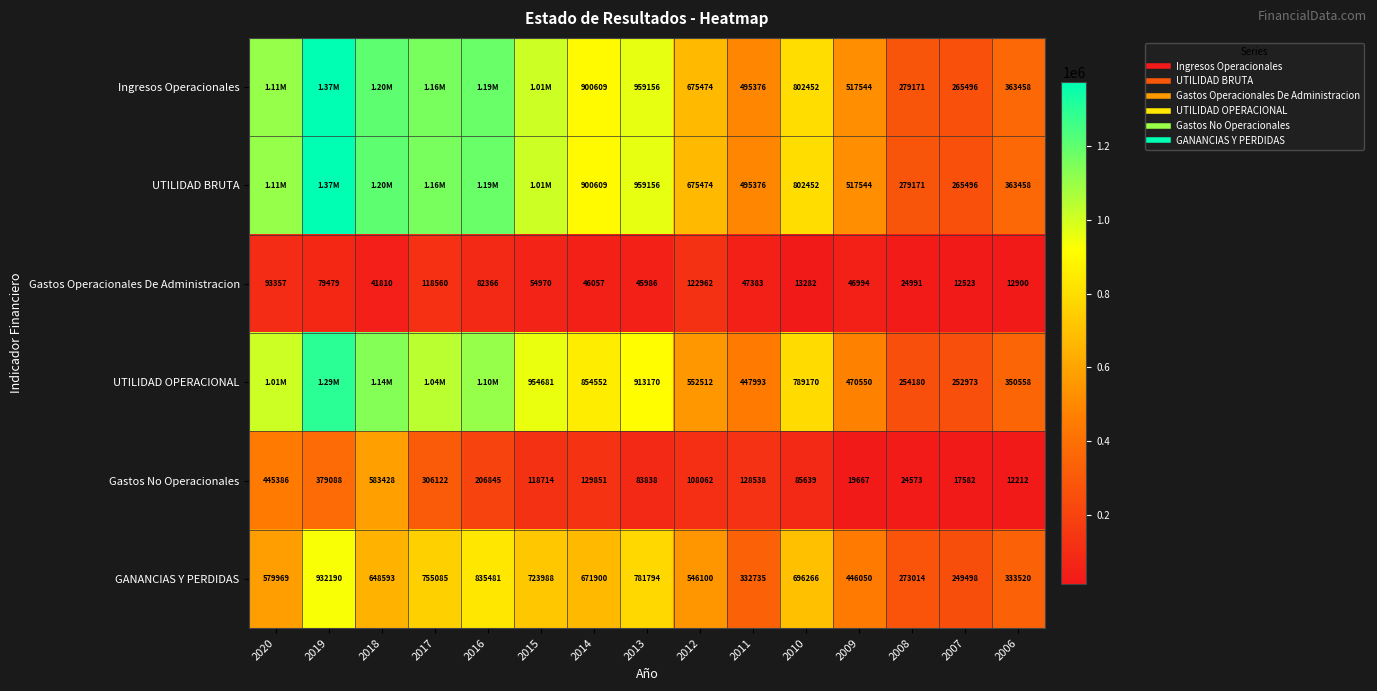

What is the total value across all series at 2017?

4533875.0